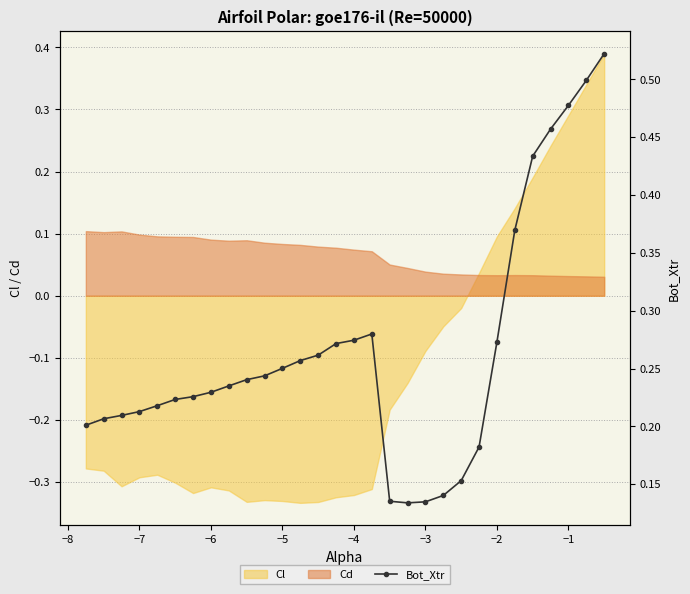

Is it true that Cl equals -0.5 at −7?

False